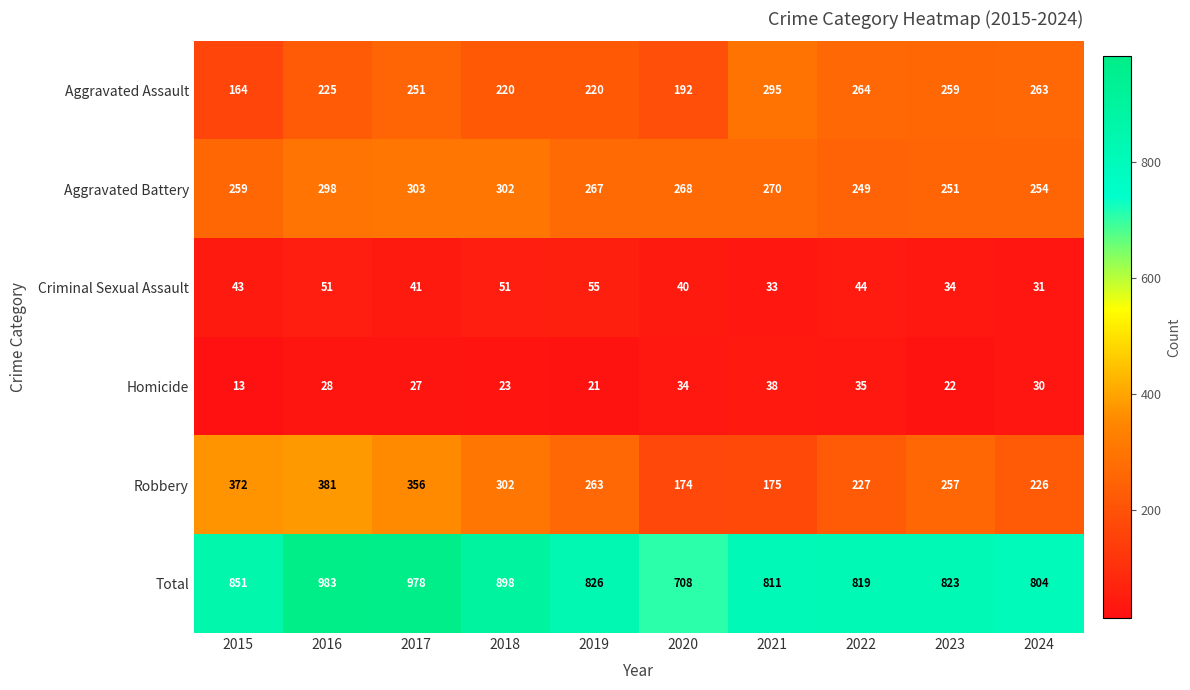

At how many categories does at least one series exceed 153?

10